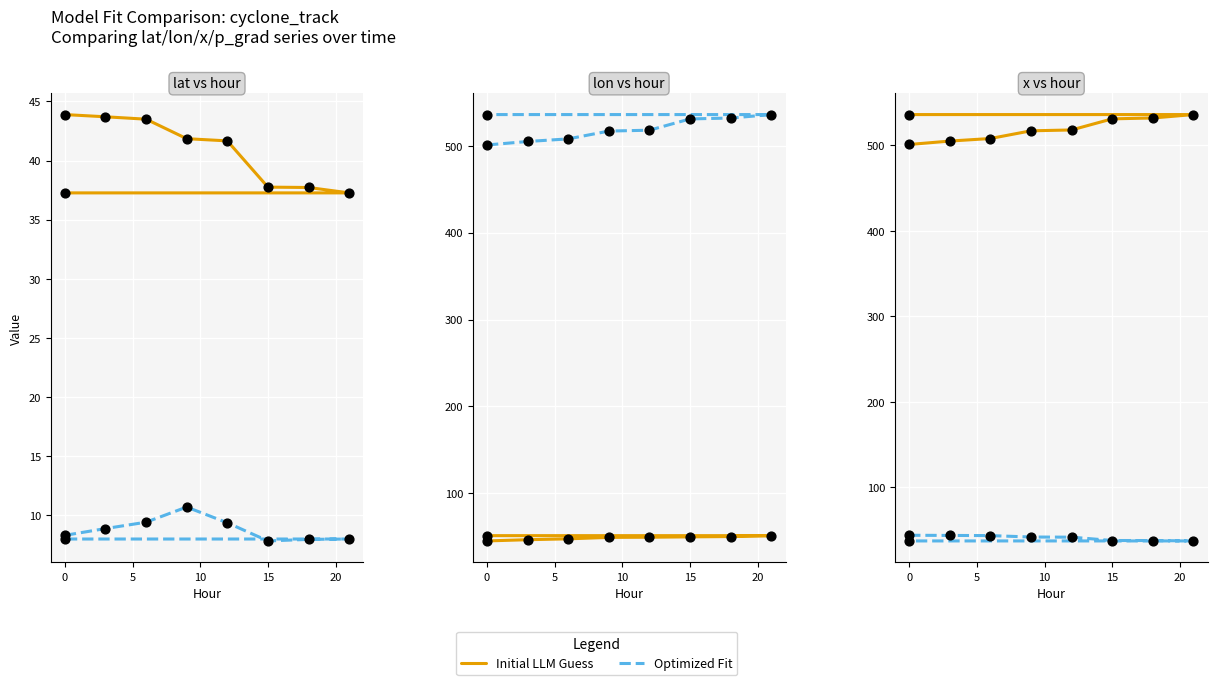

Which series reaches the maximum Y coordinate?

Initial LLM Guess